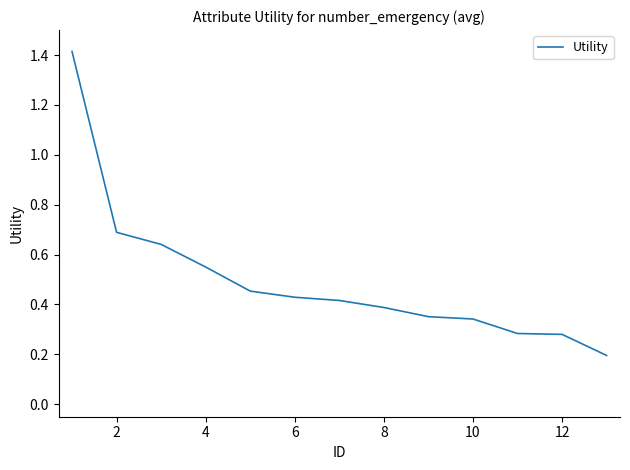

What is the difference between the maximum and minimum values?

1.2